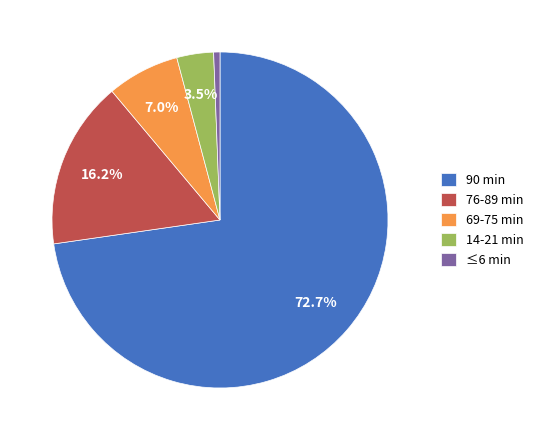

Do 14-21 min and 90 min together represent more than half of the pie?

Yes